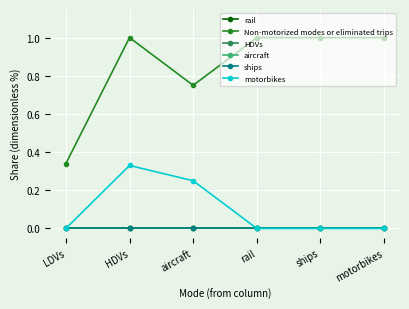

Which has a higher value, HDVs or LDVs?

HDVs